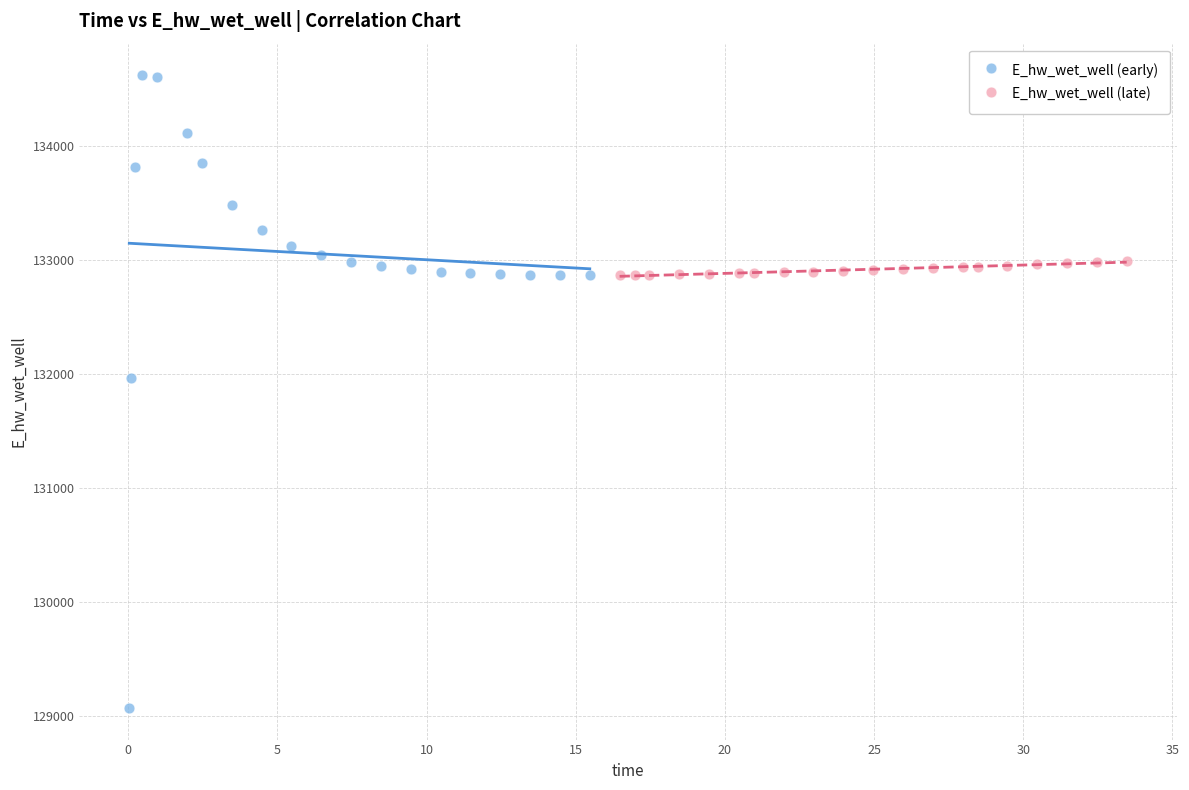

Which series has the largest Y range (max minus min)?

E_hw_wet_well (early)